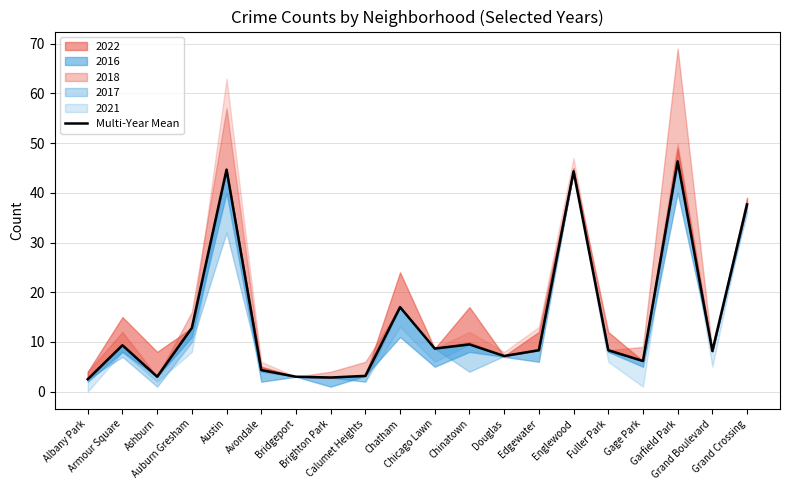

Reading left to right, list all the values displayed in this chart.

2.5	9.3	3.0	12.8	44.7	4.3	3.0	2.8	3.2	17.0	8.7	9.5	7.2	8.3	44.3	8.3	6.2	46.3	8.2	37.7